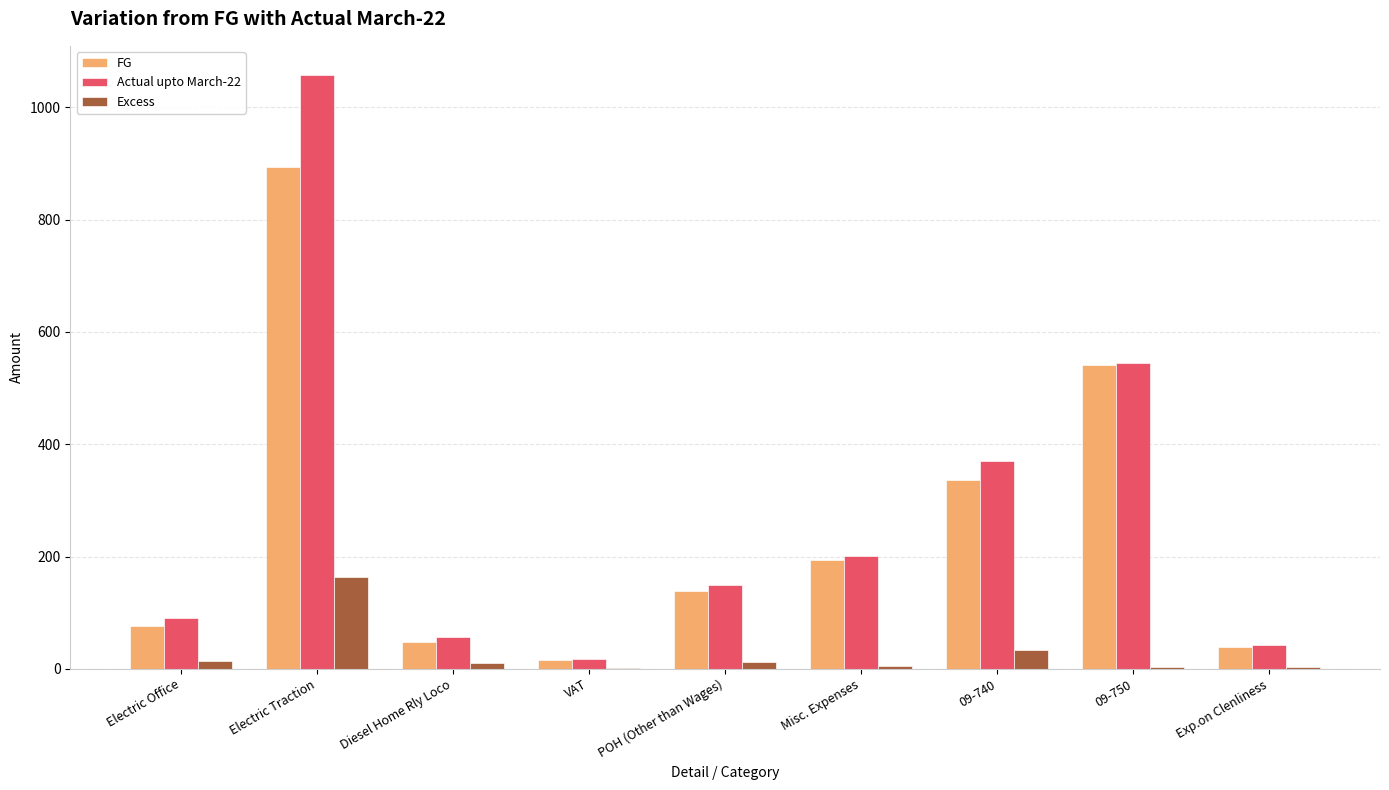

True or false: Actual upto March-22 has a value of 200.3 at Misc. Expenses.

True